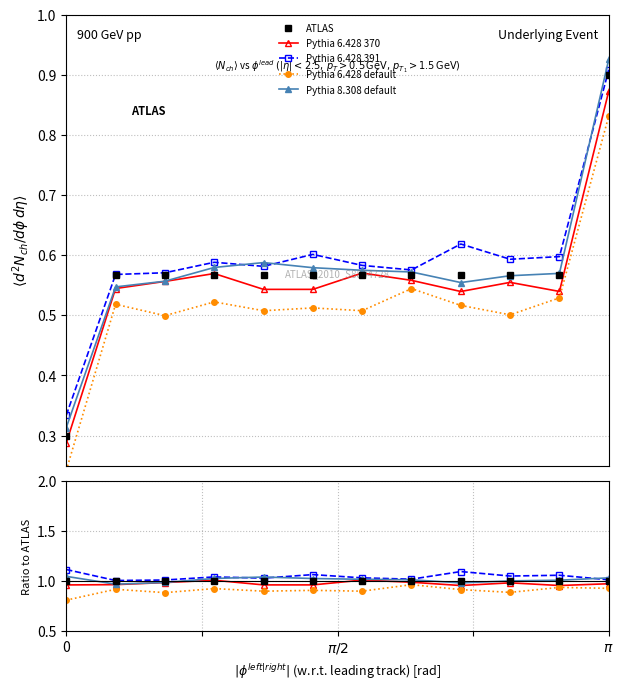

True or false: Pythia 6.428 default has more than 0 interior local peaks.

True